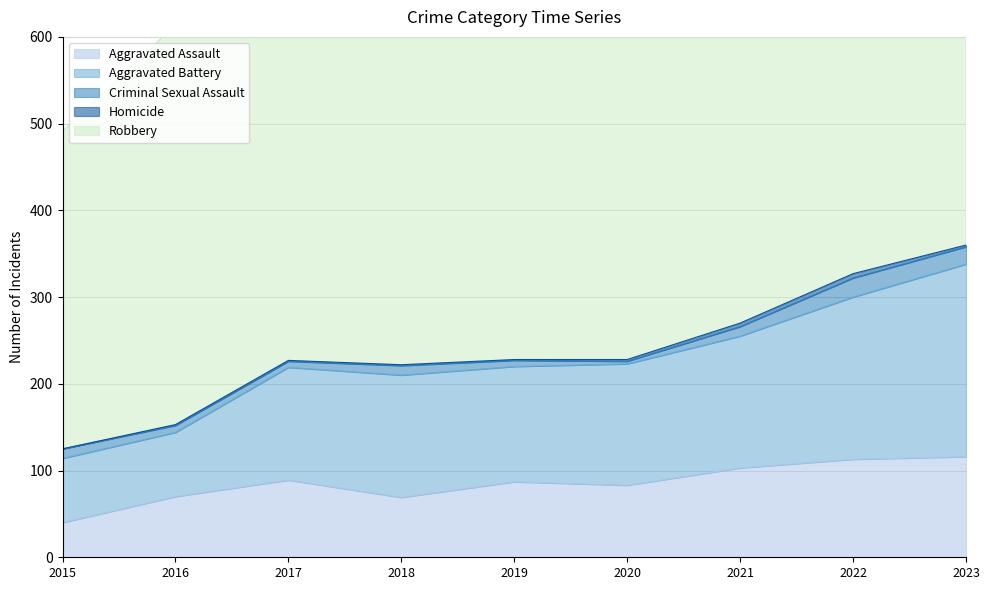

True or false: Homicide has more than 1 interior local peaks.

False